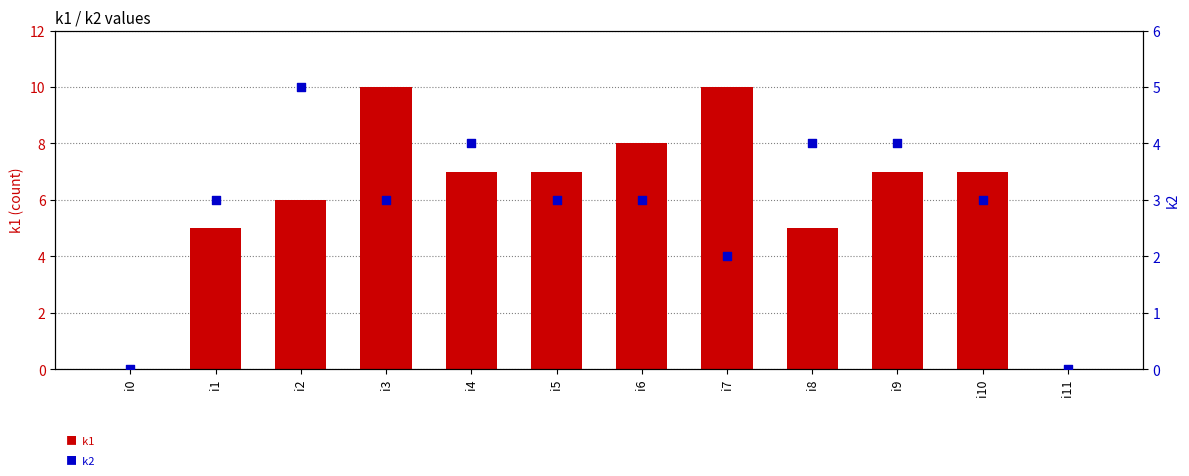

Which series contains the highest Y value?

k1